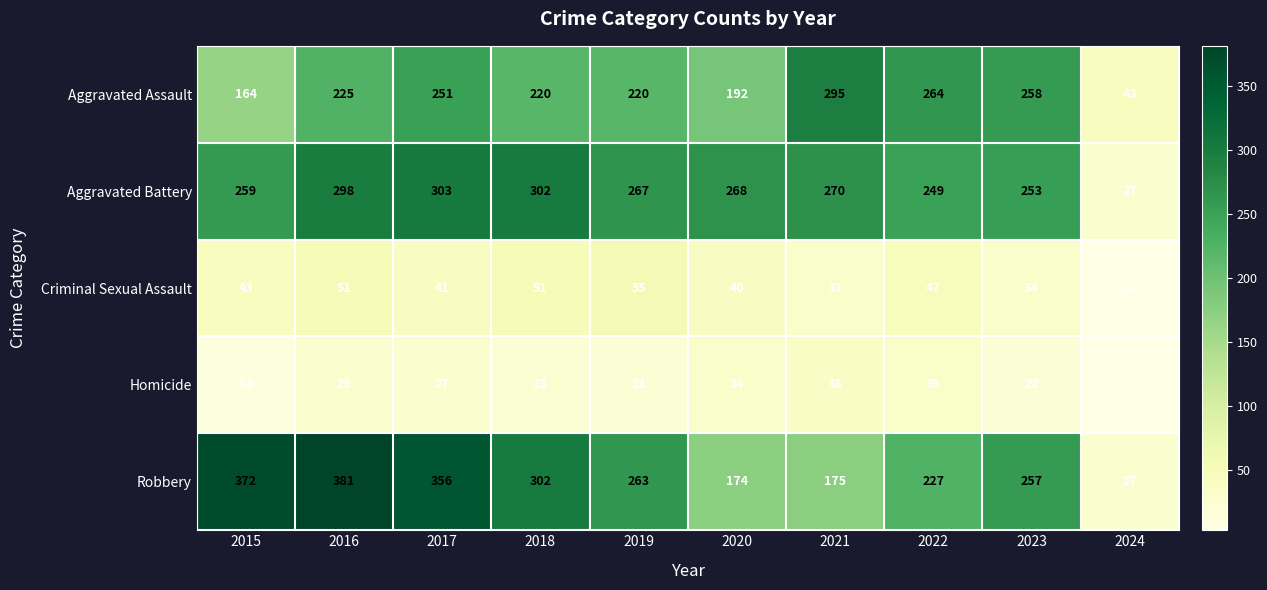

What is the difference between the Robbery values at 2018 and 2022?

75